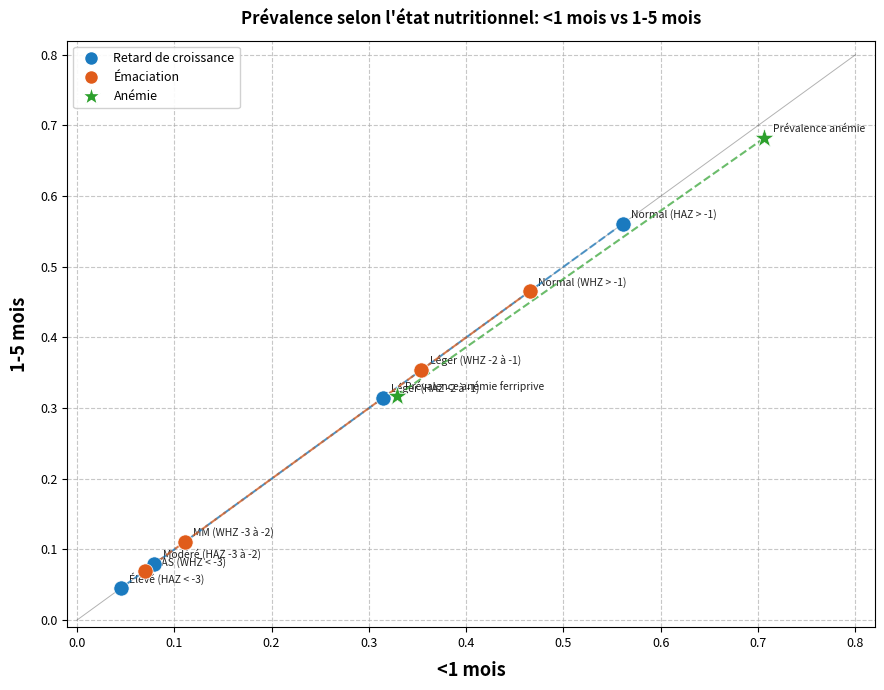

Which series reaches the maximum Y coordinate?

Anémie